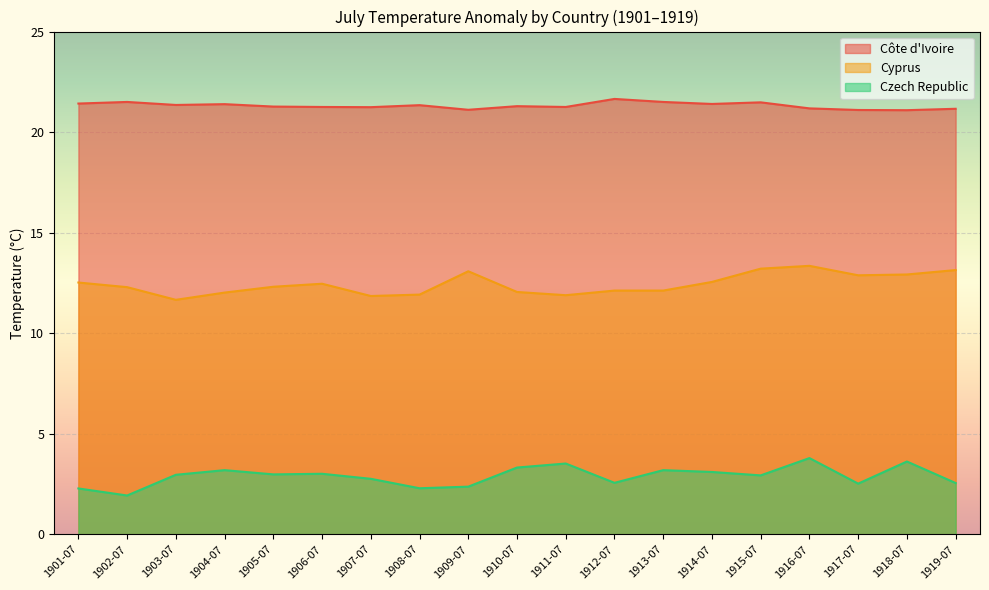

What is the sum of all Czech Republic values?

54.9